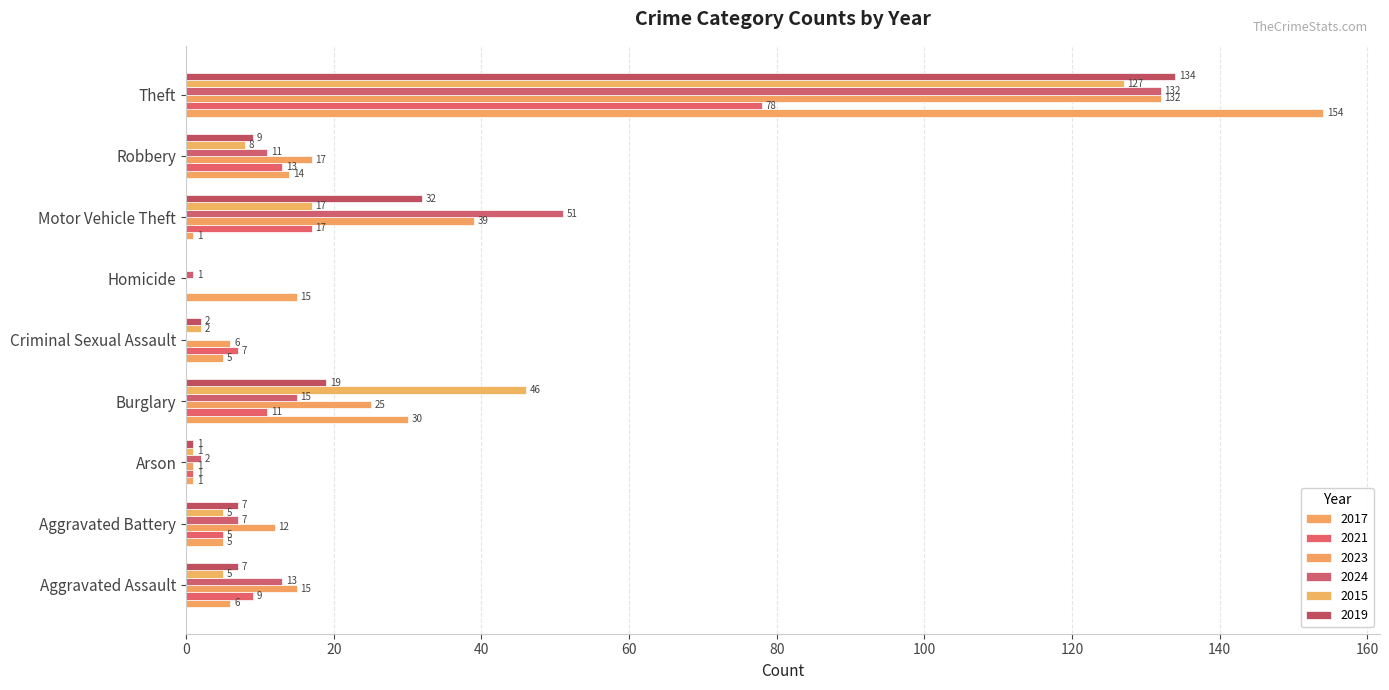

How many values in 2021 are above zero?

8